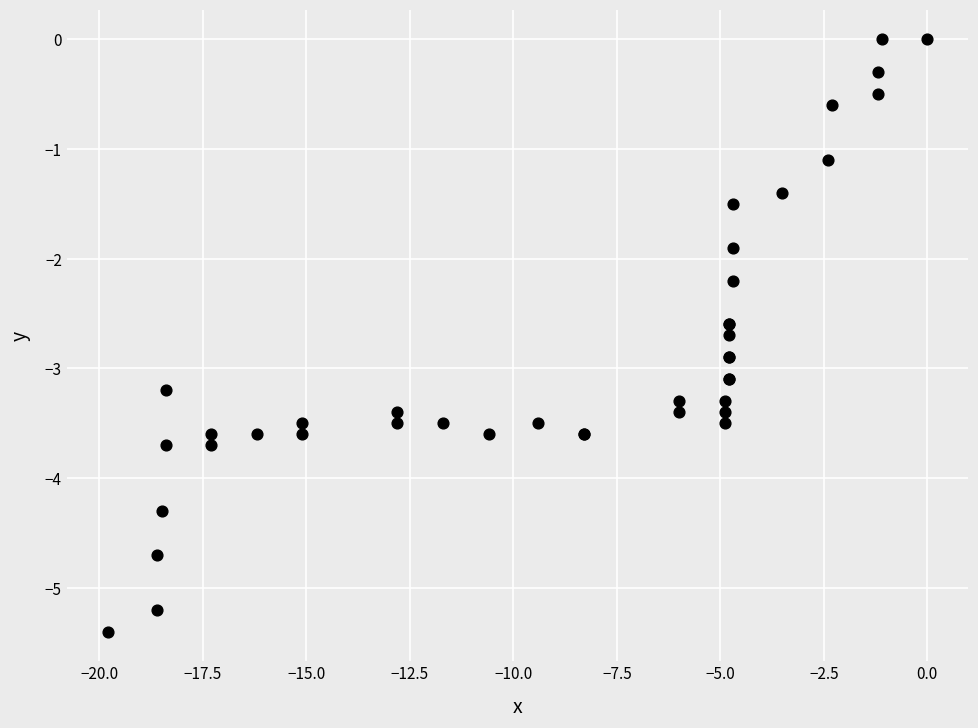

What Y value in the scatter plot is closest to -2?

-1.9